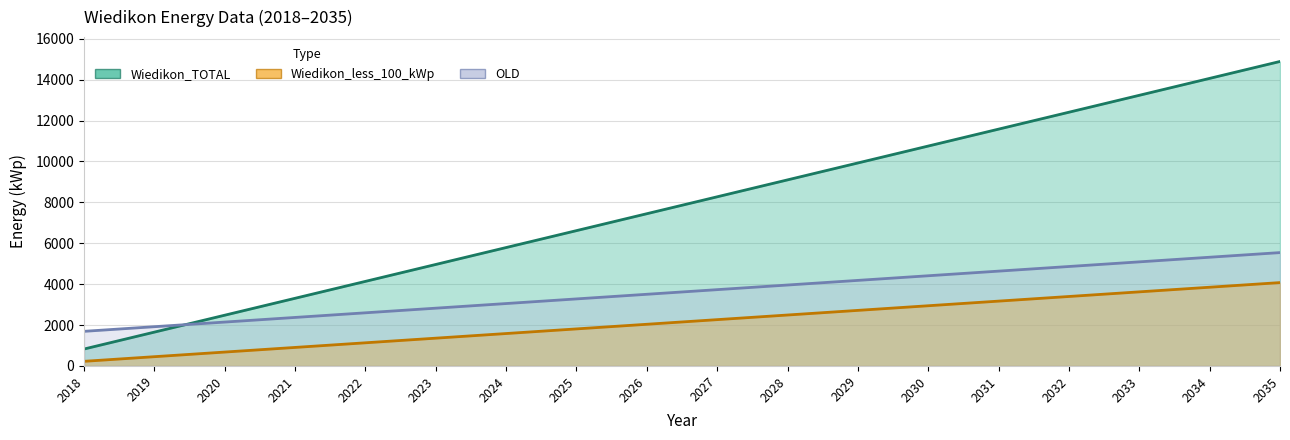

What is the value of the OLD point at the 12th from the left?

4183.9